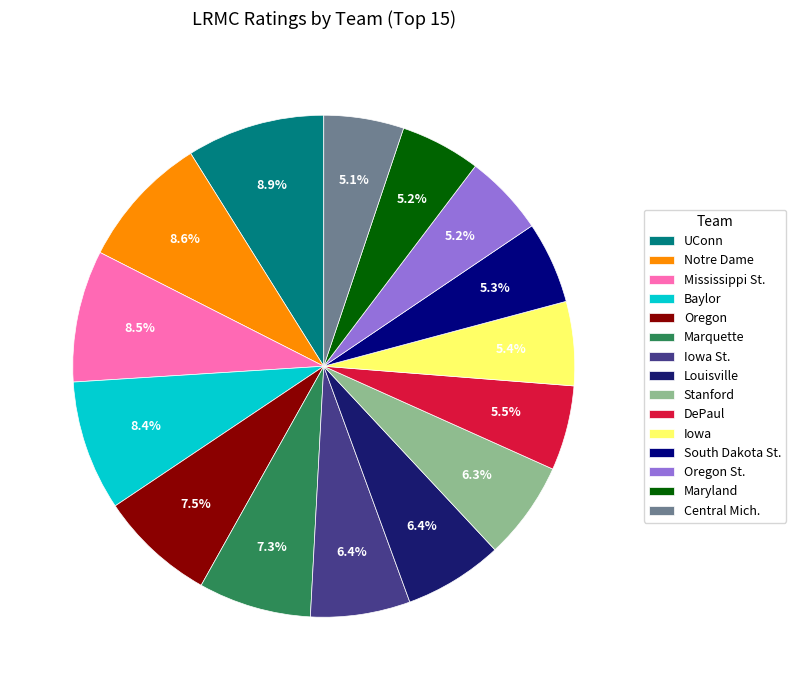

Does any single category account for the majority?

No